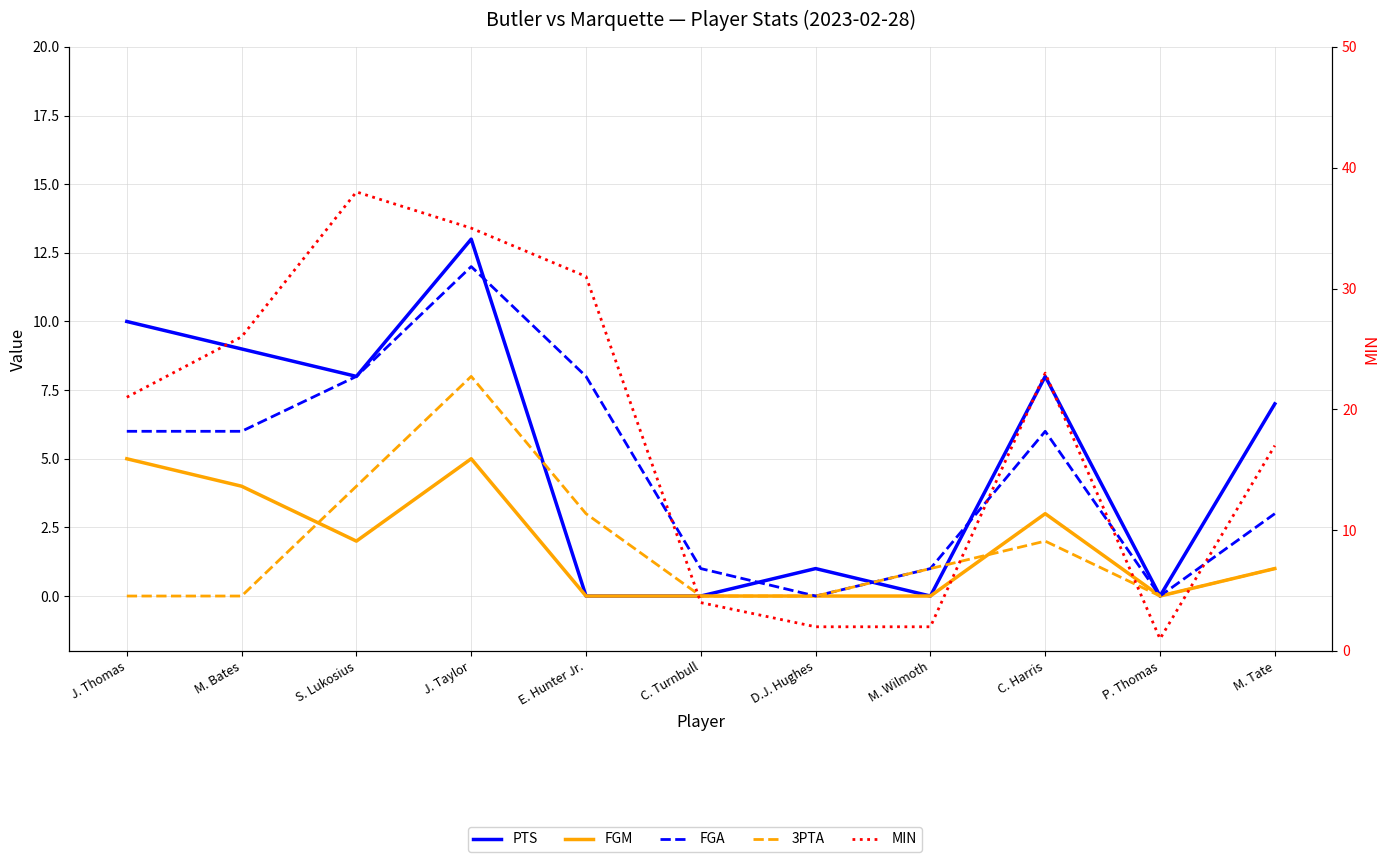

True or false: FGA and 3PTA intersect in this chart.

False